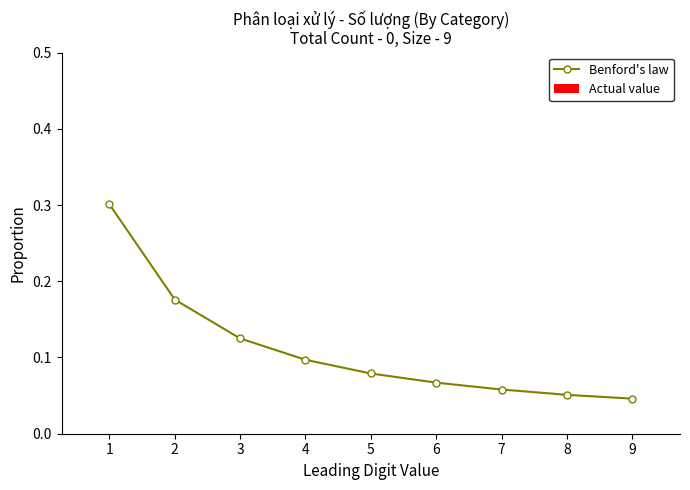

What is the greatest value displayed?

0.3